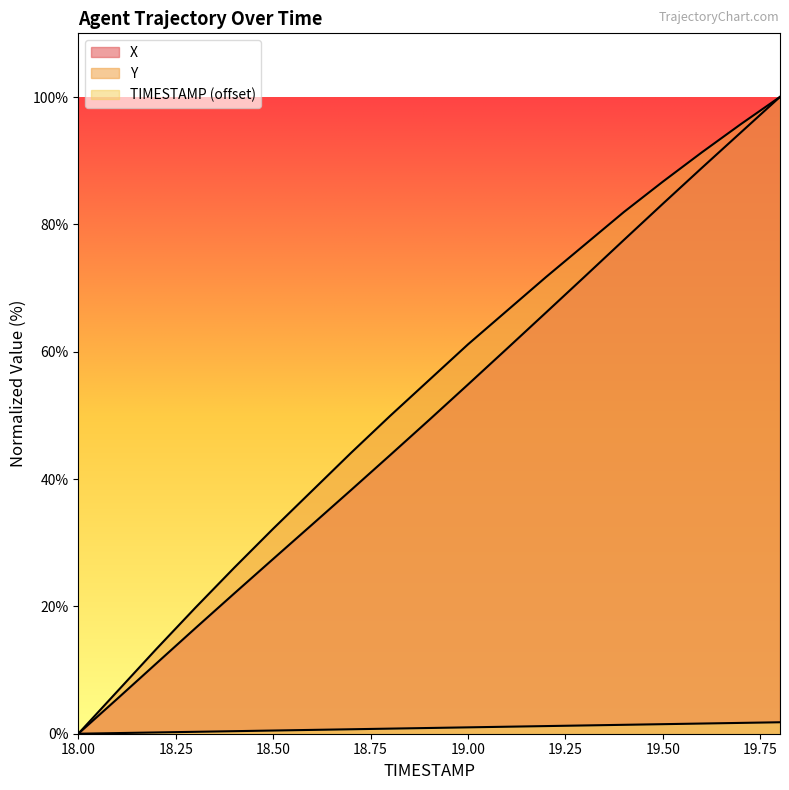

Is it true that TIMESTAMP equals 1.8 at 19.8?

True